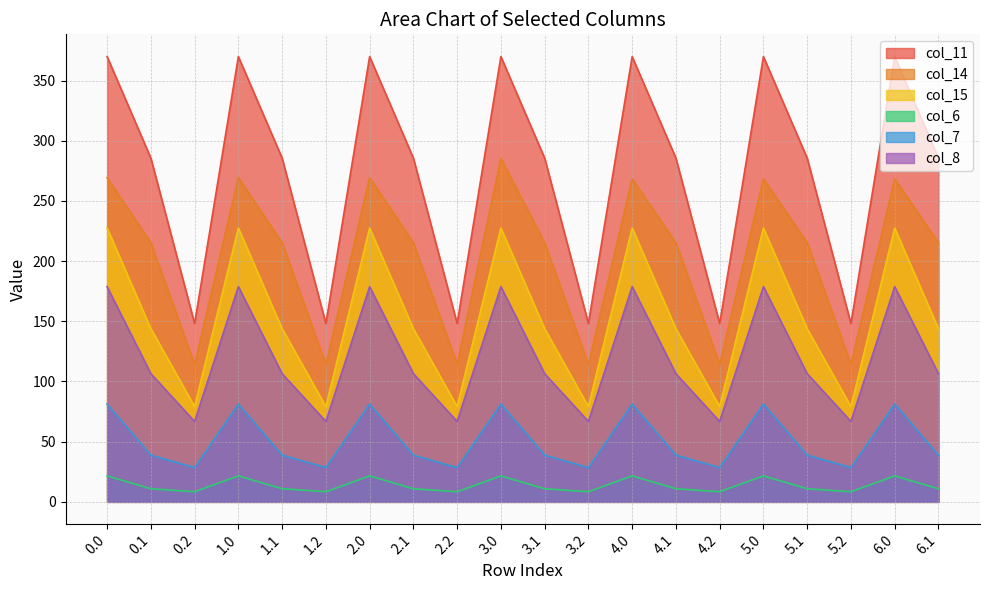

What is the sum of all col_6 values?

277.6